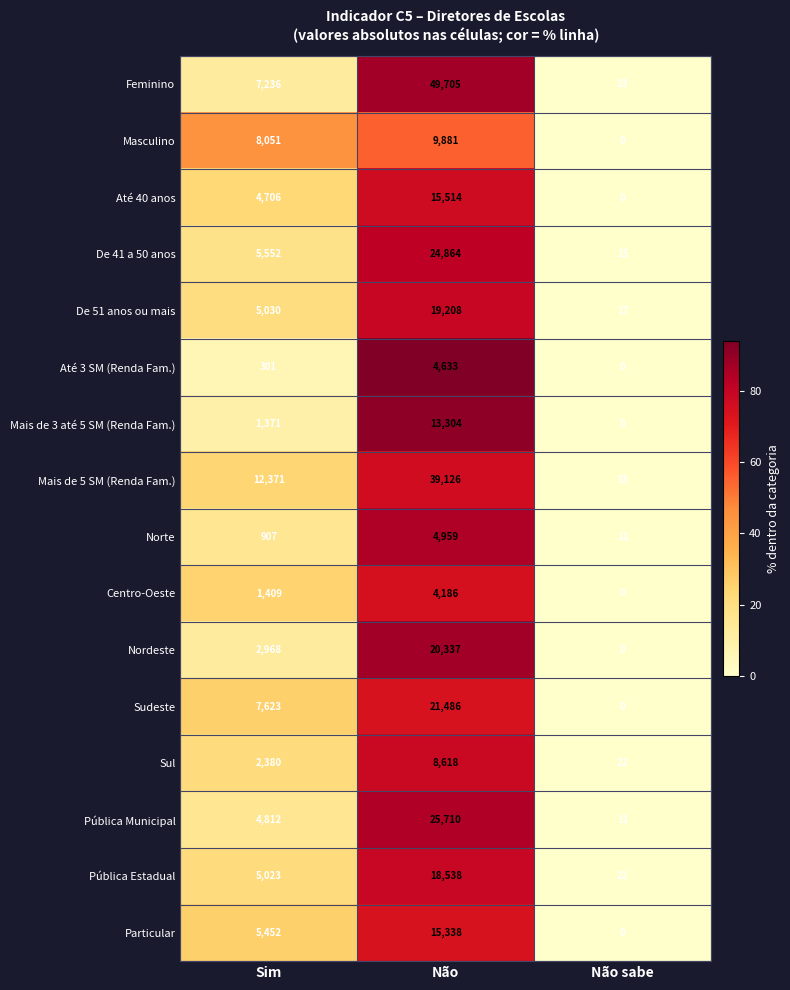

What is the average value of the Feminino series?

18991